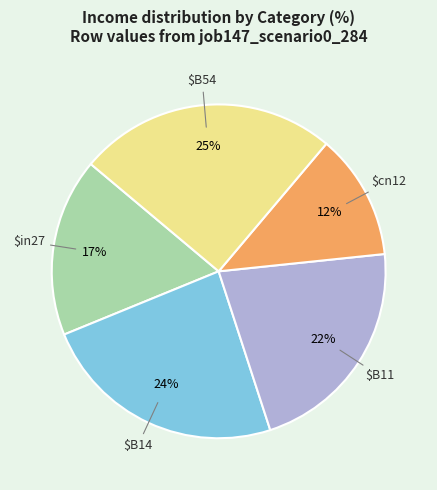

Count the number of slices in the pie.

5